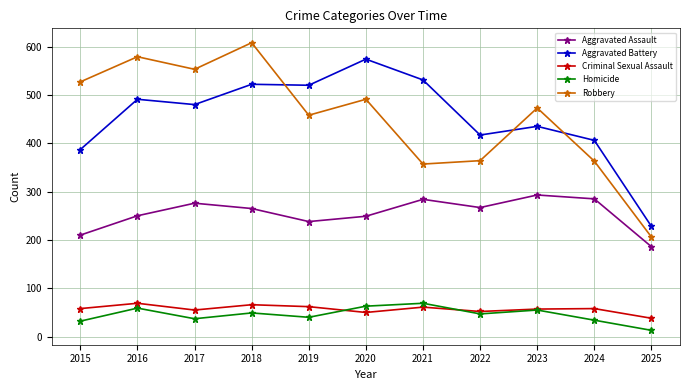

The Robbery series shows 576 at 2021. True or false?

False